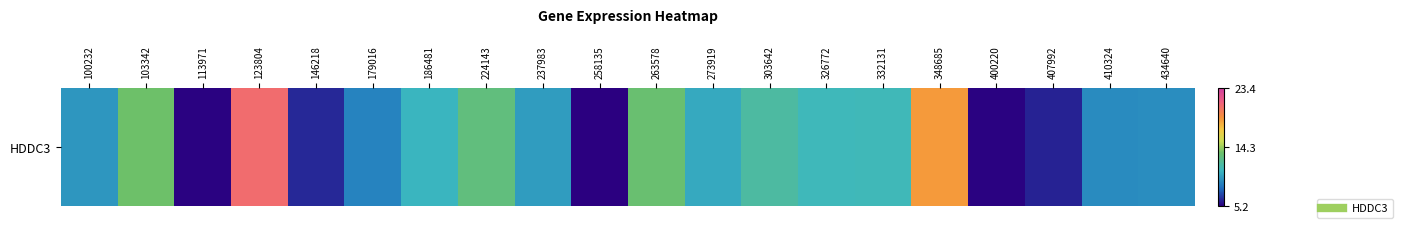

Reading right to left, extract all data points from this chart.

9.1	9.1	6.2	5.4	18.6	10.9	10.9	11.7	10.2	13.2	5.2	9.7	12.8	10.6	8.7	6.3	20.6	5.4	13.4	9.5